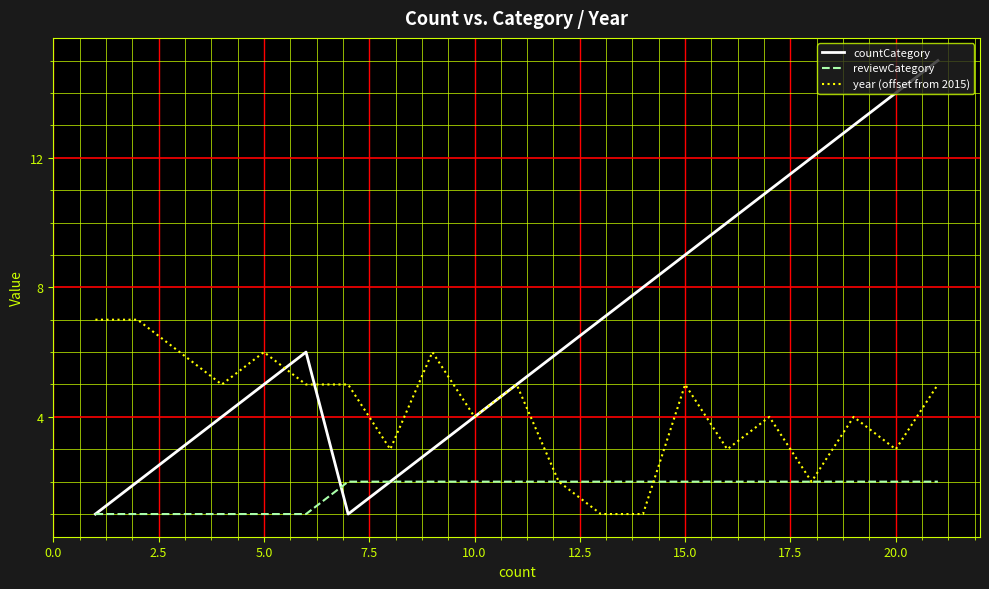

Rank the series by their maximum value, from lowest to highest.

reviewCategory, year (offset from 2015), countCategory